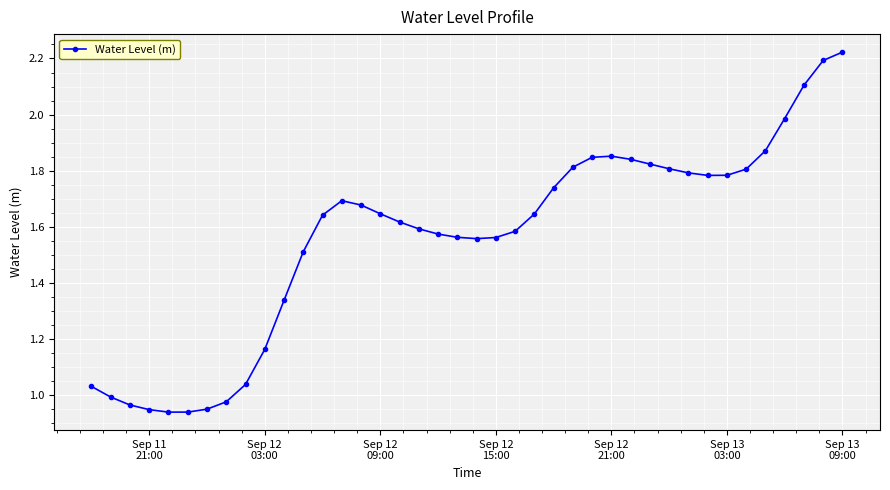

How many distinct data groups are displayed?

1